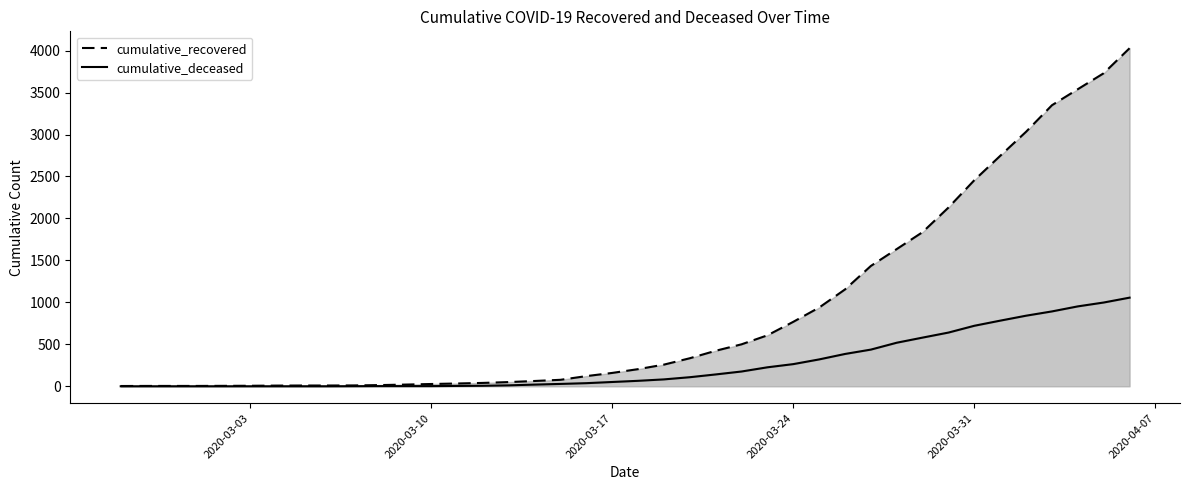

What are all the series names shown in the legend?

cumulative_recovered, cumulative_deceased